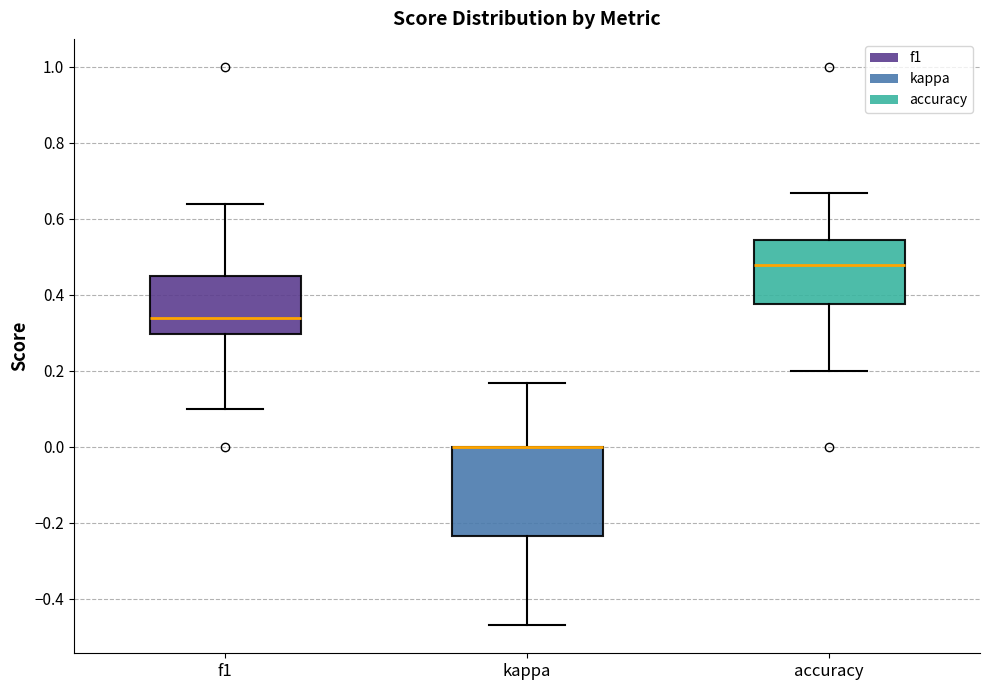

Reading left to right, read every box against the y-axis: the position of its median line, the range the box covers, and the ends of its whiskers. The values are not printed on the chart, so give them approximately, as read against the axis.

f1: median 0.34, box 0.30 to 0.44, whiskers 0.10 to 0.64
kappa: median 0.00 (drawn on the box's upper edge), box -0.24 to 0.00, whiskers -0.48 to 0.16
accuracy: median 0.48, box 0.38 to 0.54, whiskers 0.20 to 0.66